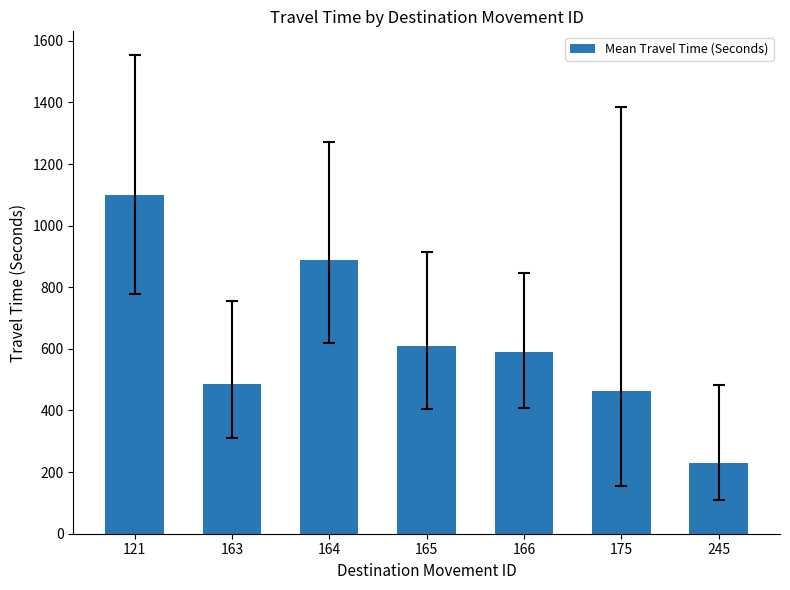

What is the value of the 1st bar from the left?

1099